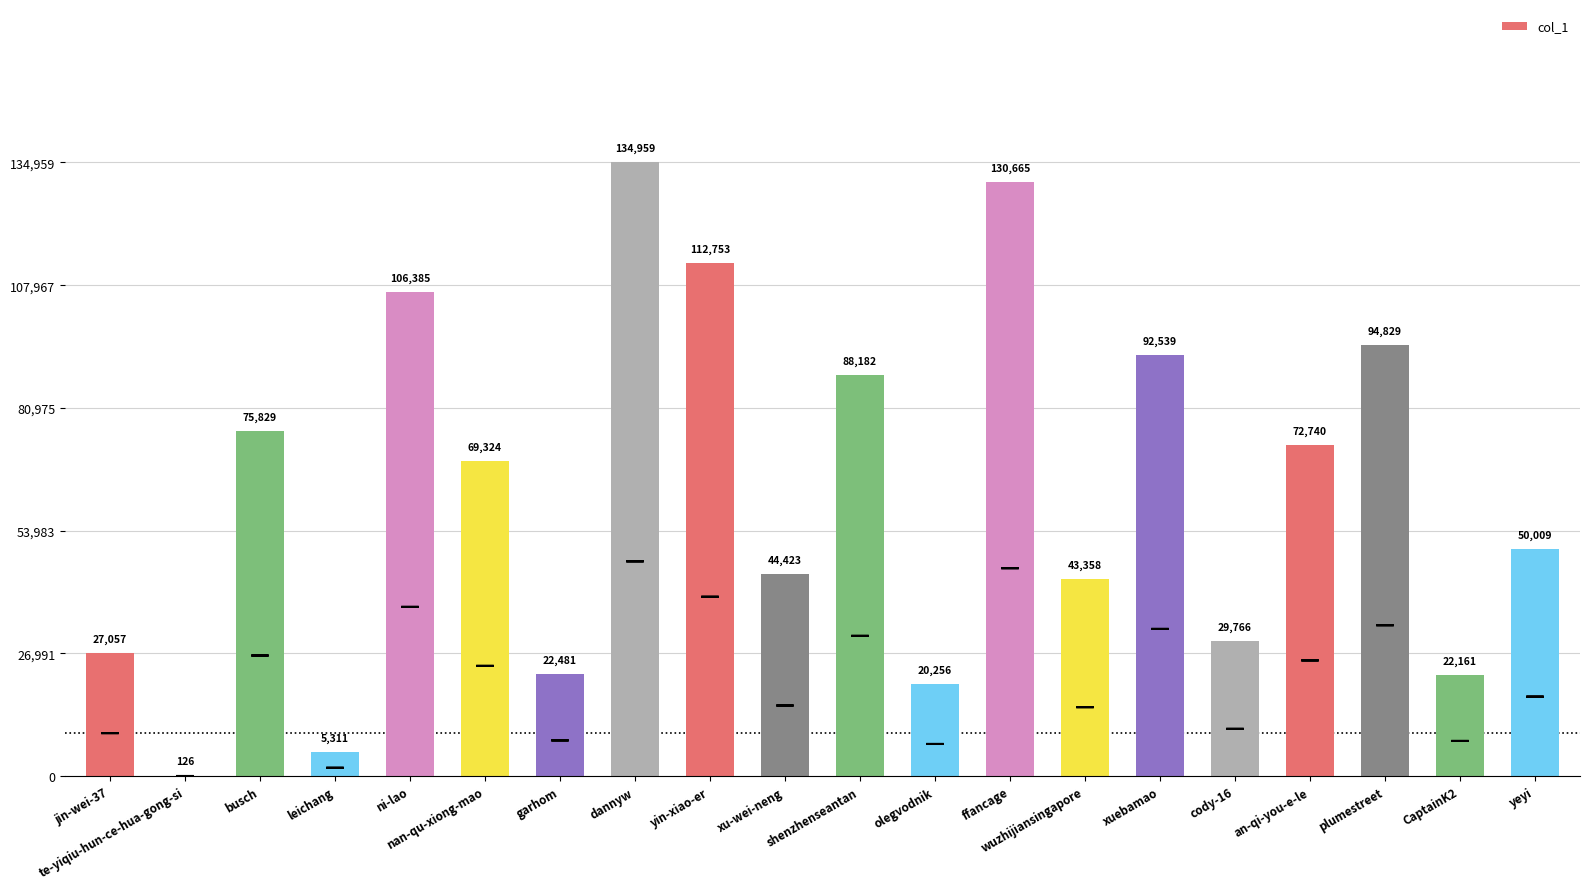

What is the ratio of the value at an-qi-you-e-le to the value at CaptainK2?

3.3